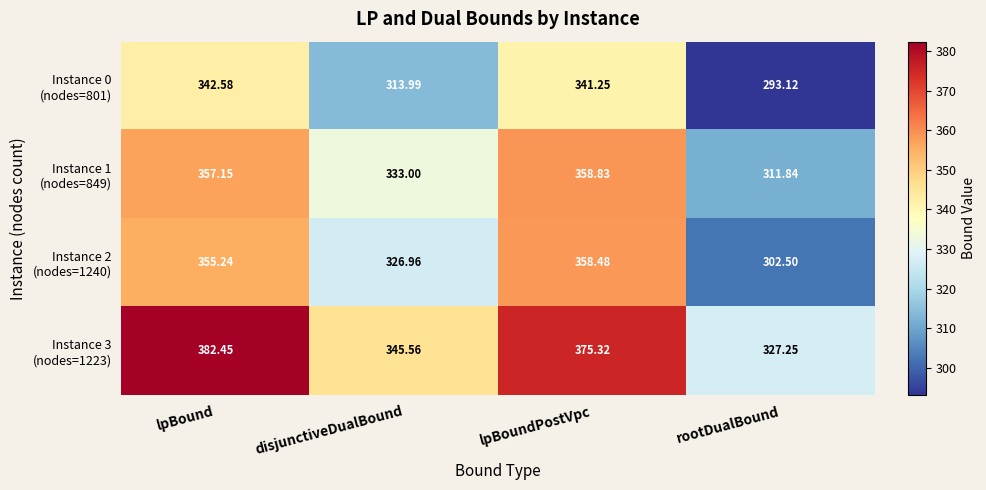

How many distinct data groups are displayed?

4